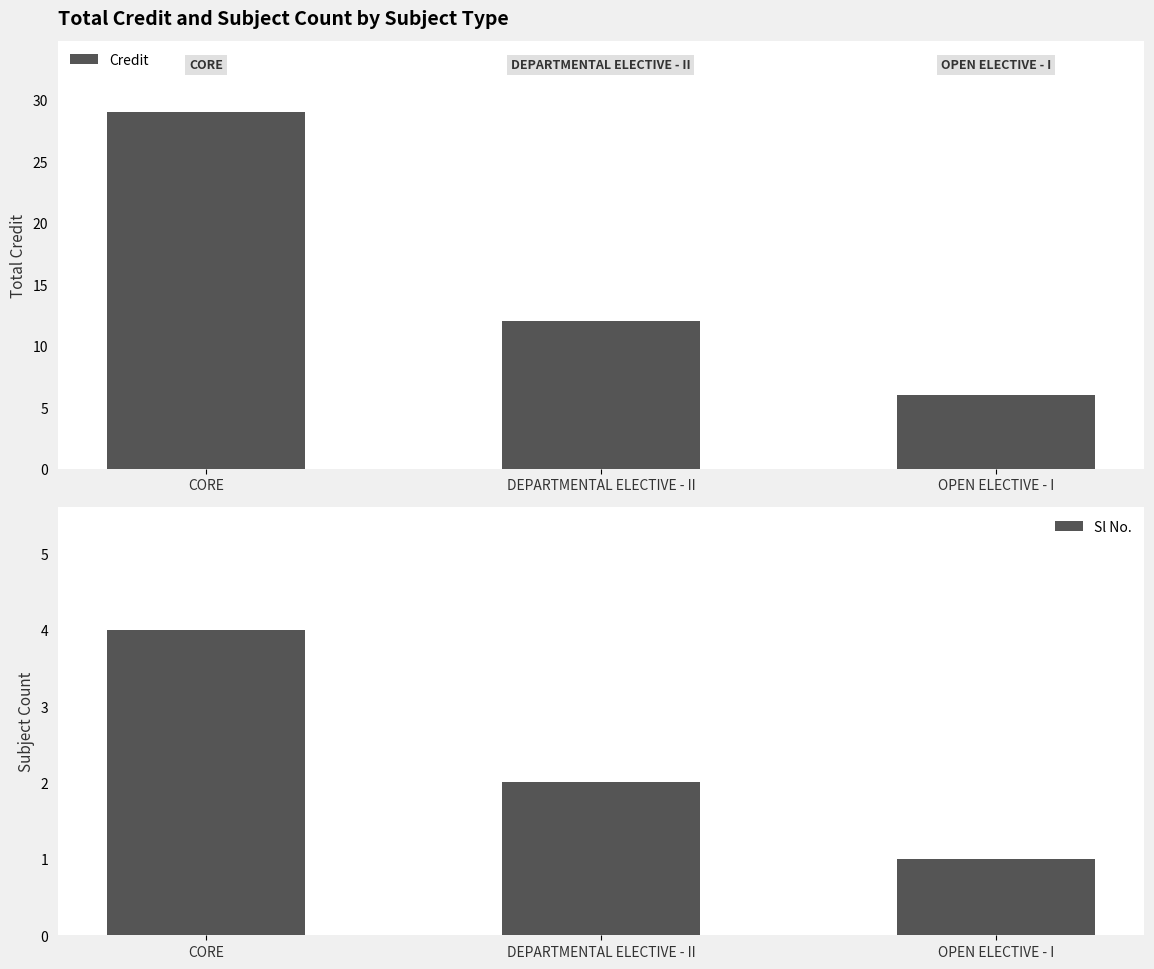

Between DEPARTMENTAL ELECTIVE - II and CORE, which is larger?

CORE